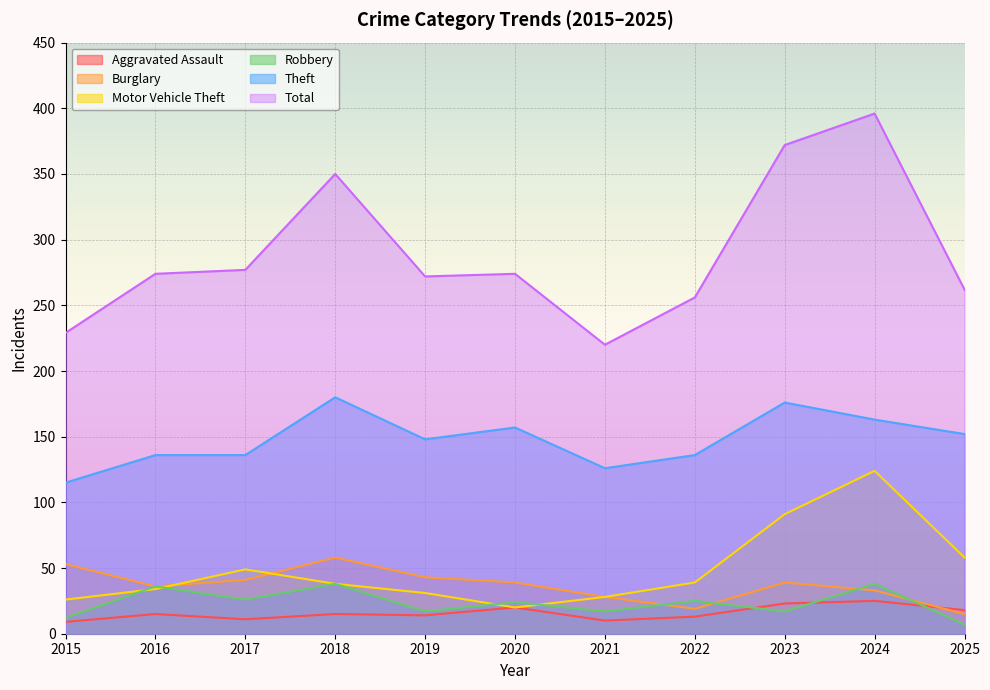

What is the difference between the second highest and minimum values in the Motor Vehicle Theft series?

71